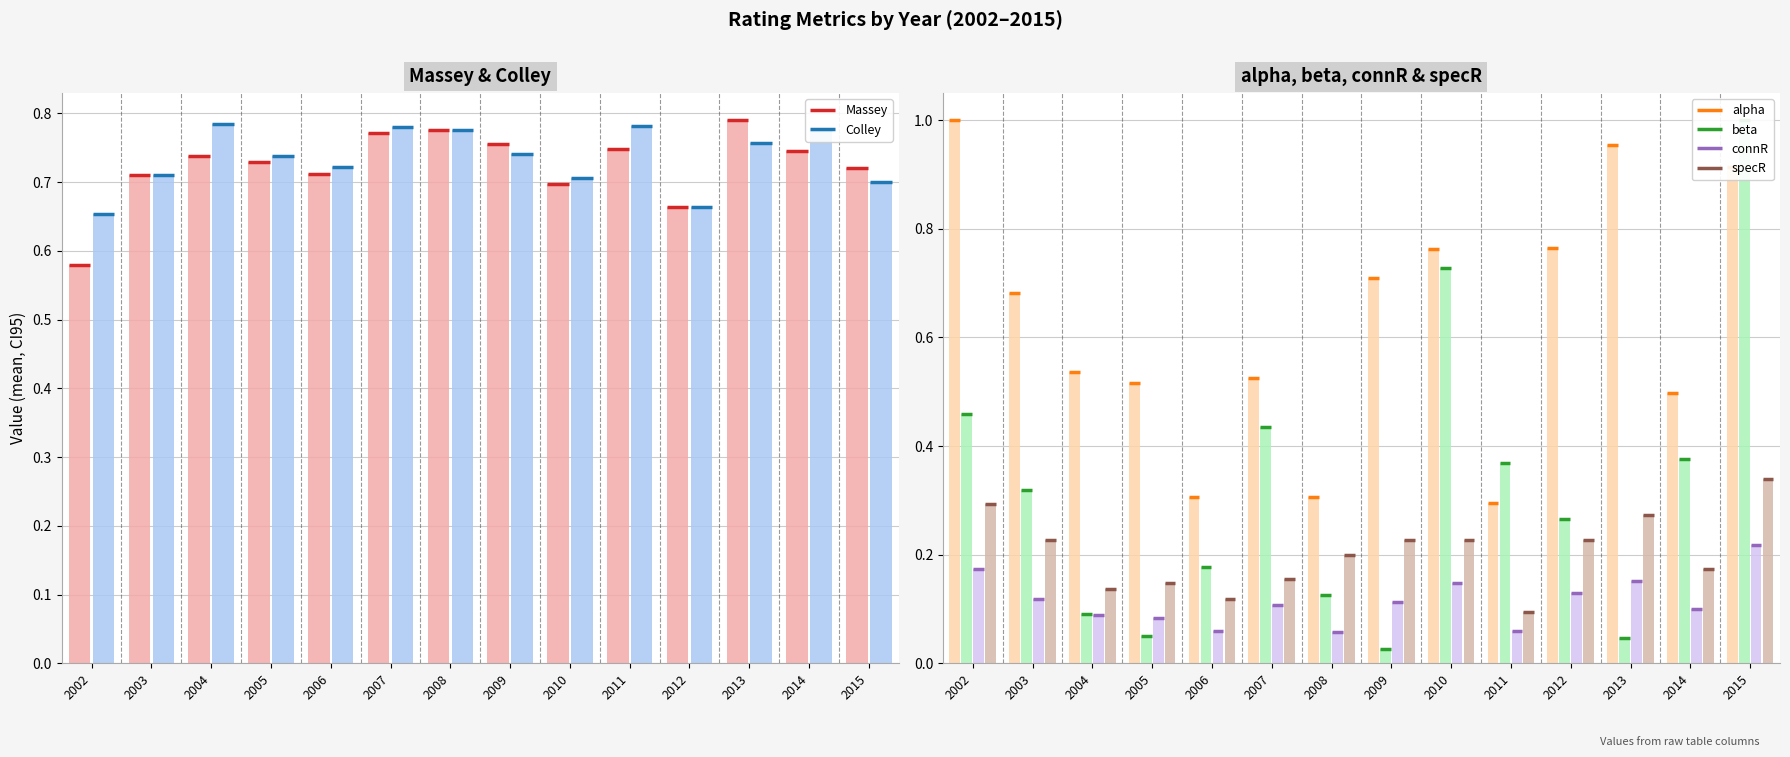

At 2008, list the series in order from smallest to largest.

connR, beta, specR, alpha, Massey, Colley